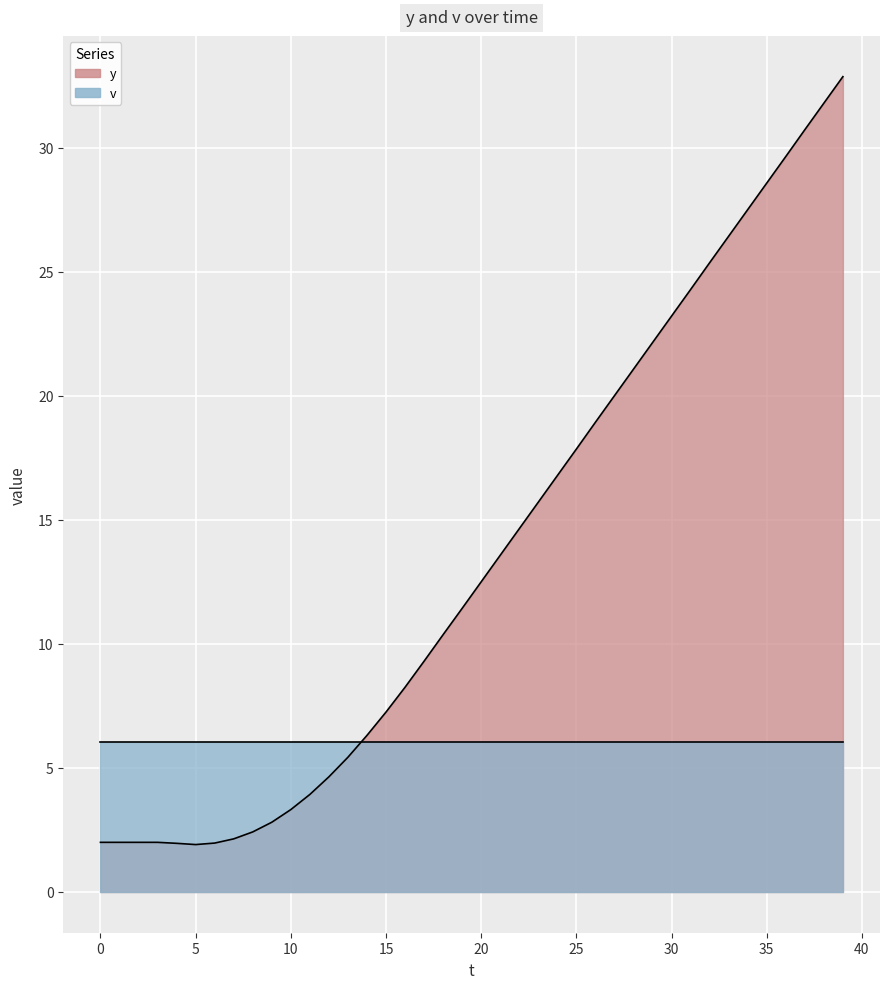

Is it true that the value at 36 is 29.6?

True